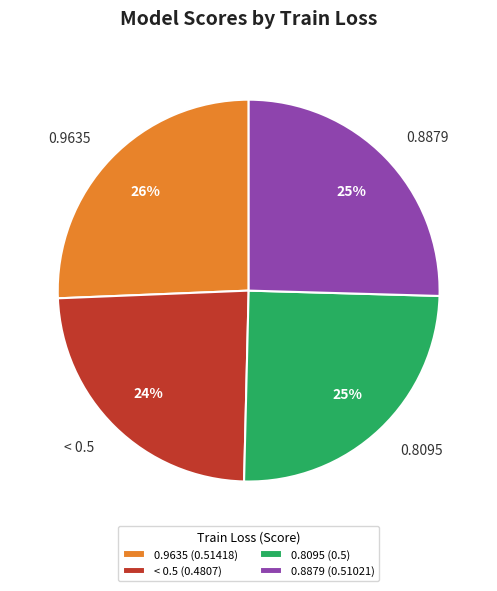

Which category has the smallest portion of the pie?

< 0.5